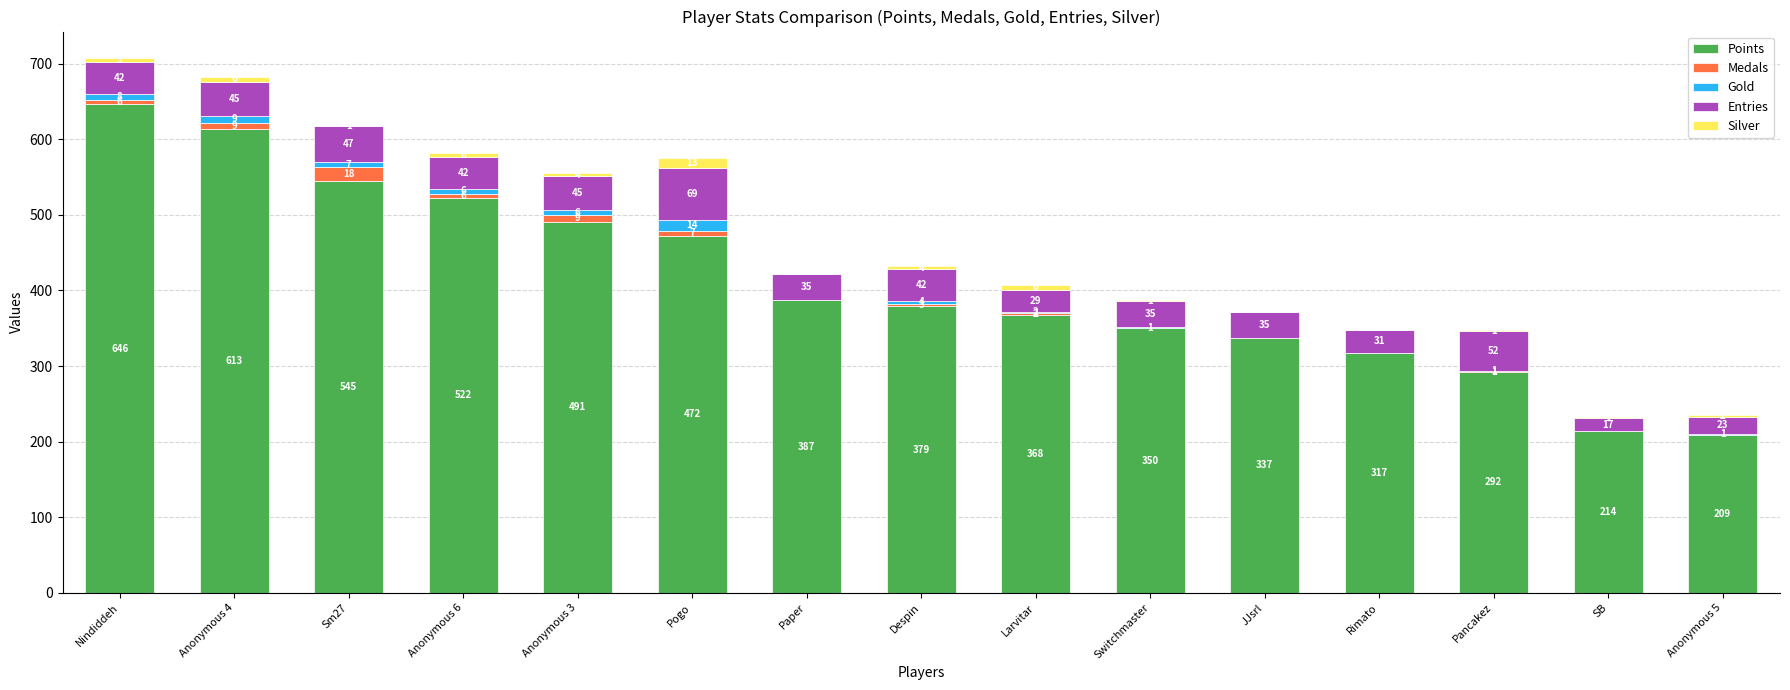

Count the number of data series in this chart.

5